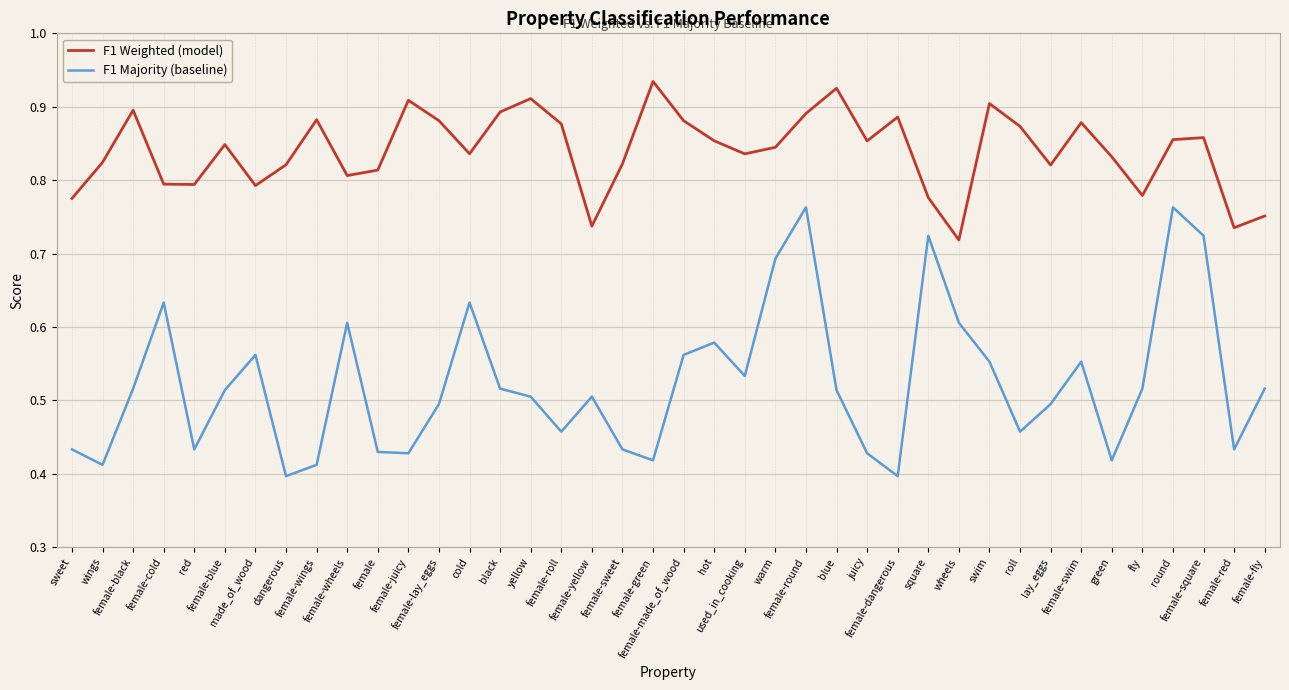

What position from the left is lay_eggs?

33